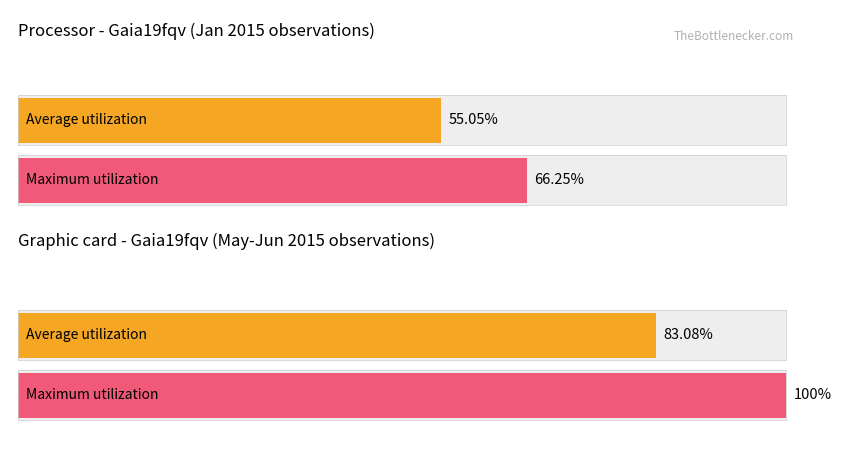

Count the number of data series in this chart.

2